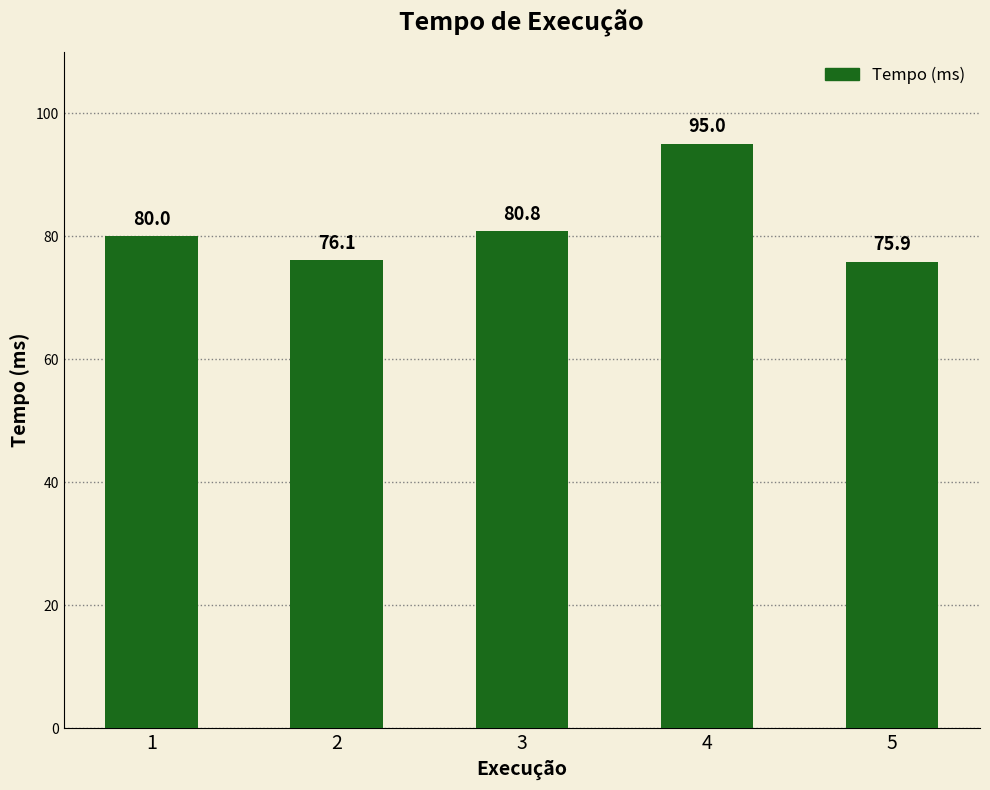

The chart shows a value of 95.0 at 4. True or false?

True